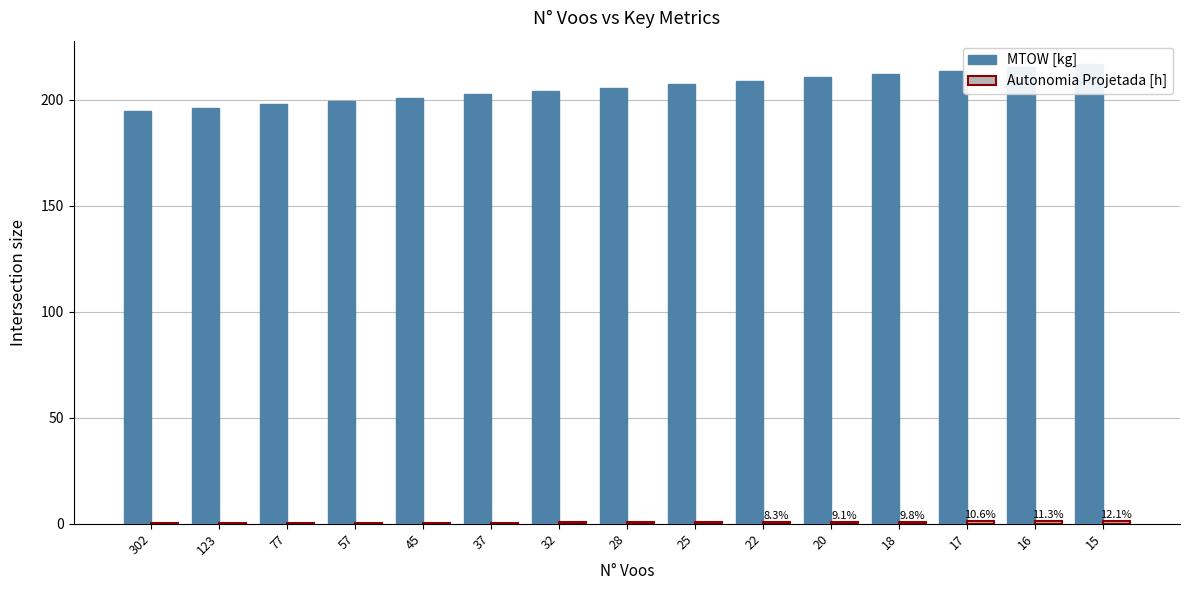

List the labels in order of MTOW [kg] value, largest first.

15, 16, 17, 18, 20, 22, 25, 28, 32, 37, 45, 57, 77, 123, 302